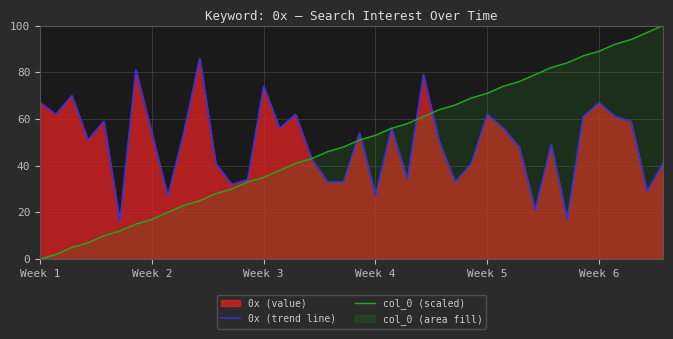

Rank the series at Week 5 from highest to lowest value.

col_0 (scaled), 0x (trend line)